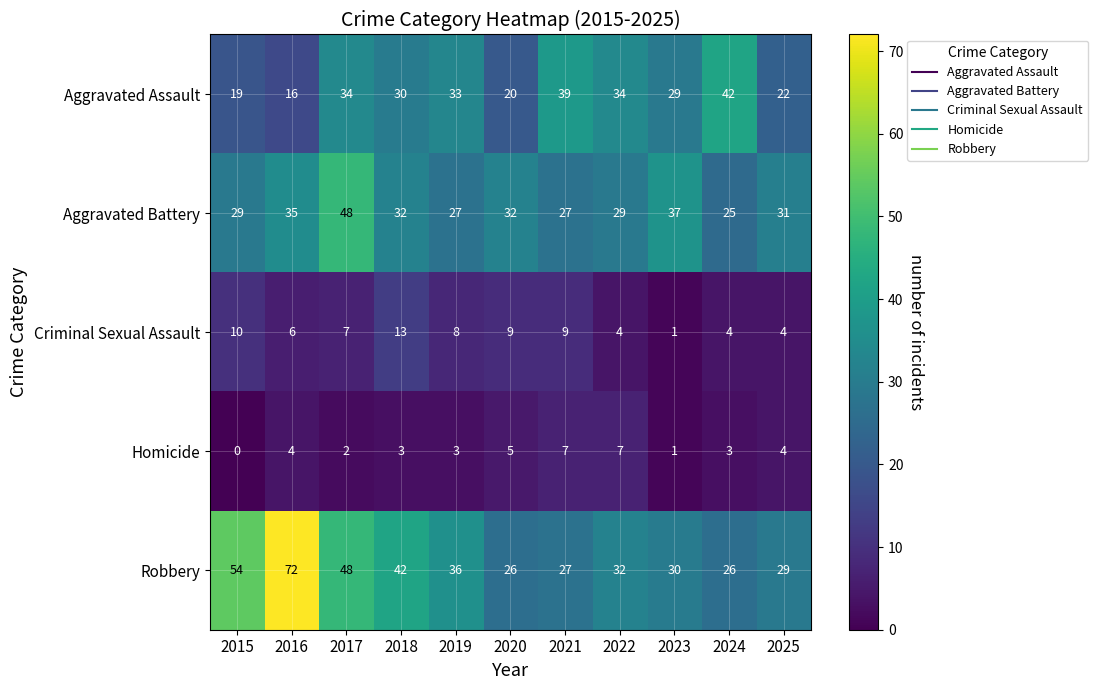

At how many categories does at least one series exceed 25?

11